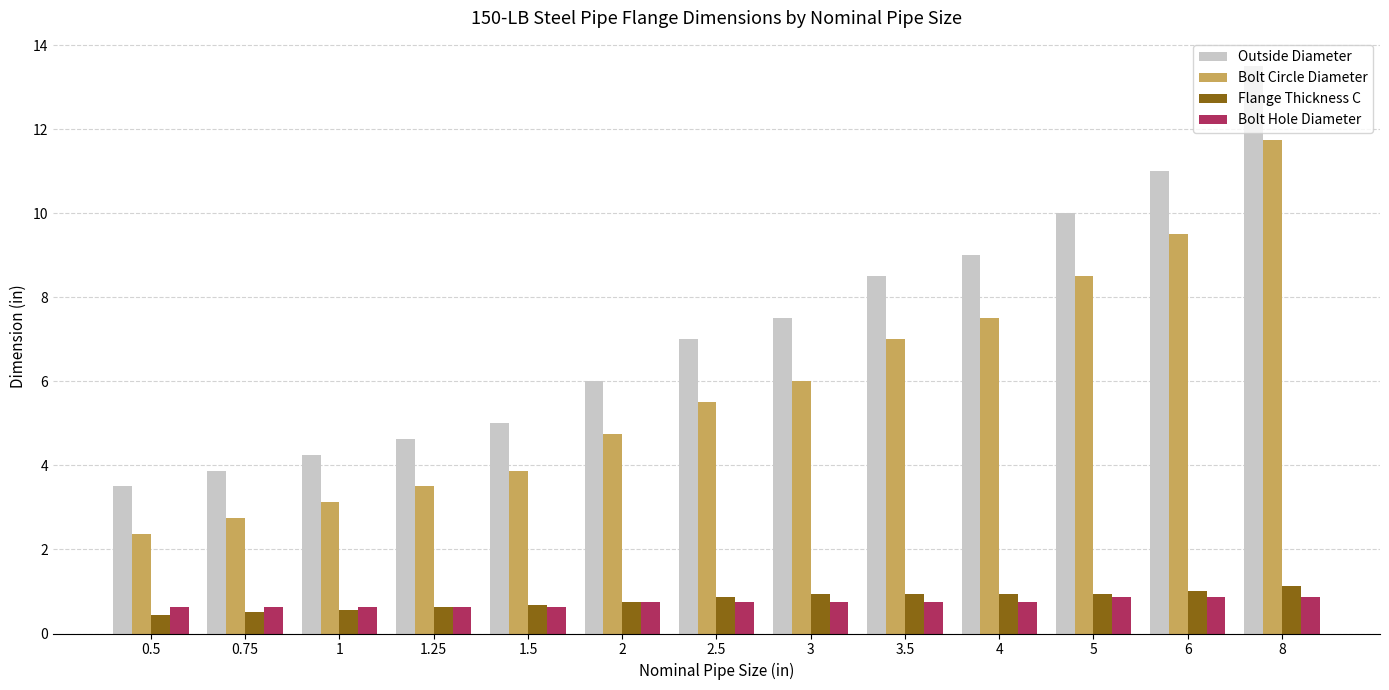

What is the spread (max minus min) of values at 1?

3.7